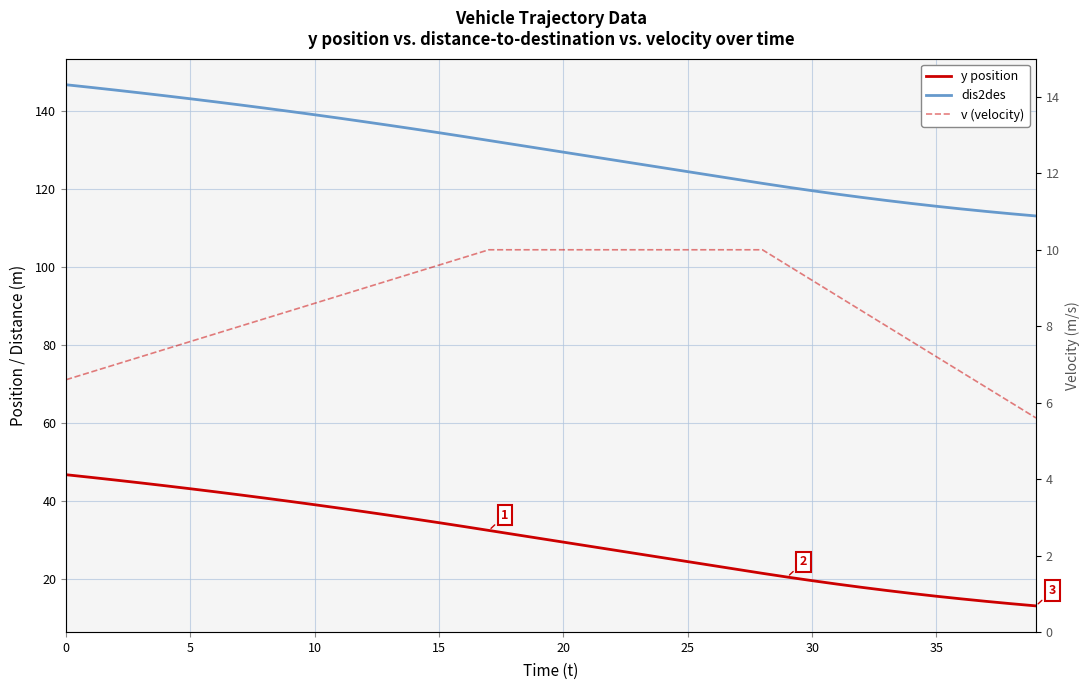

Is it true that y position equals 39.8 at 9?

True